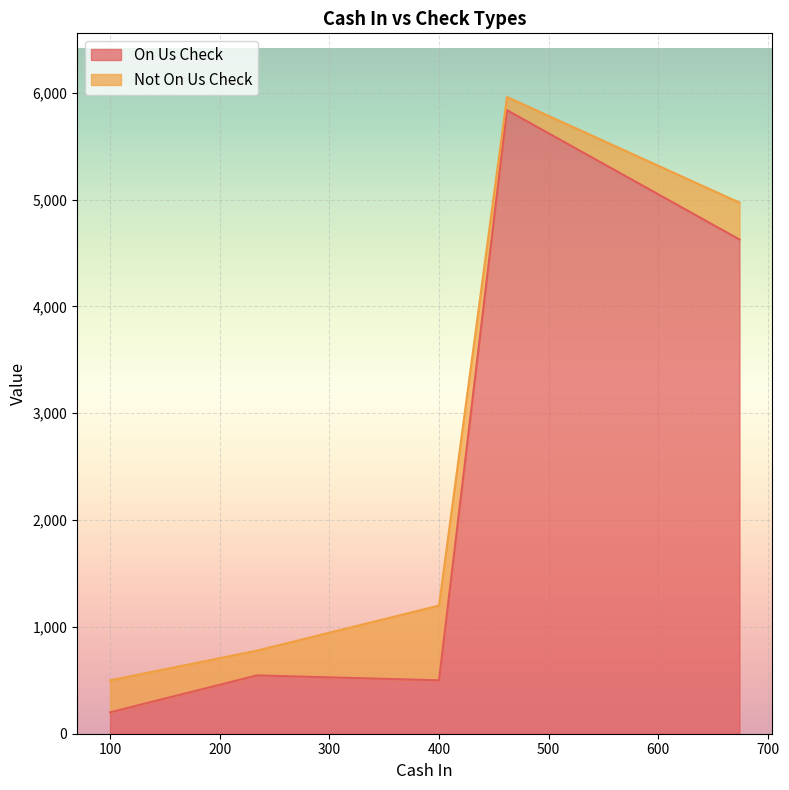

Does the chart display data point markers on the line(s)?

No